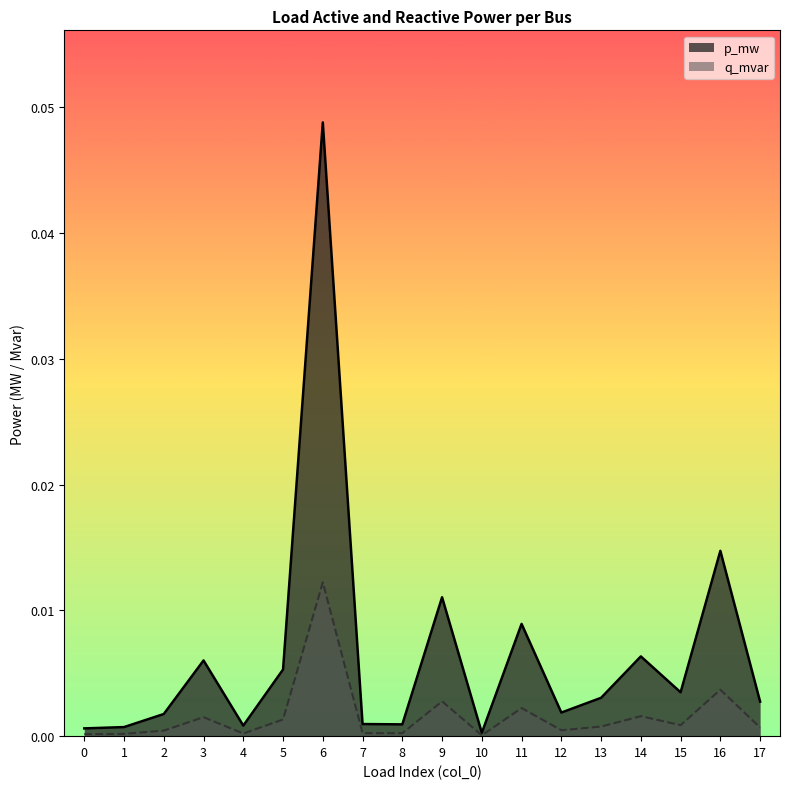

Which series has the largest range (max minus min)?

p_mw